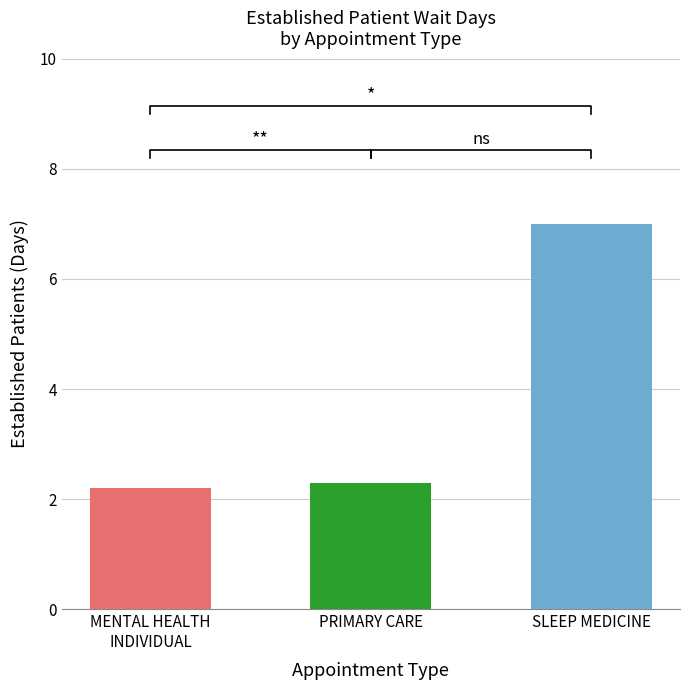

The value at MENTAL HEALTH INDIVIDUAL is 2.2. True or false?

True